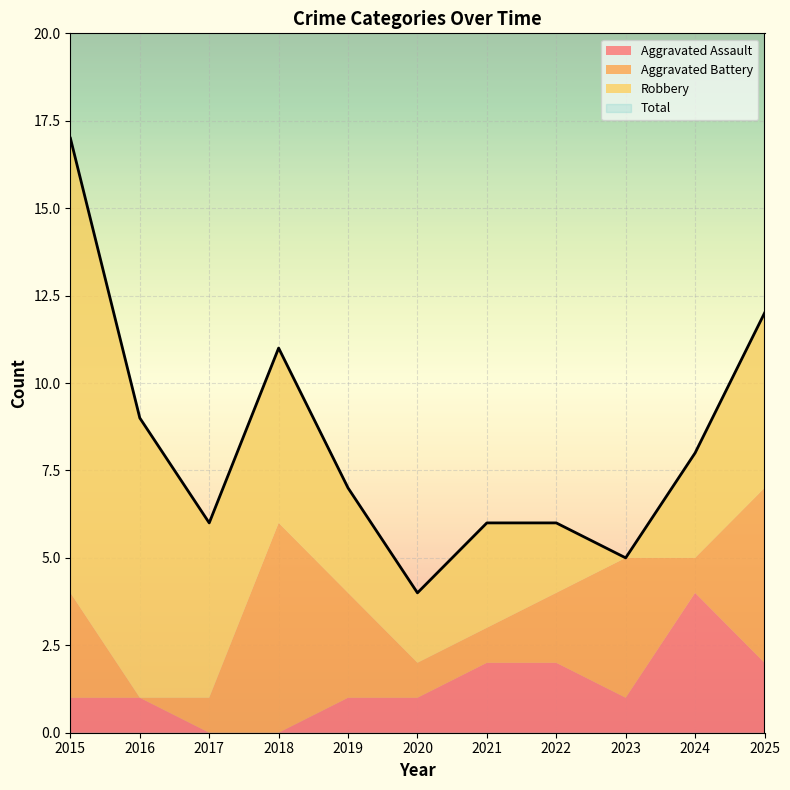

Reading left to right, transcribe all the data shown in this chart.

Aggravated Assault: 2015=1	2016=1	2017=0	2018=0	2019=1	2020=1	2021=2	2022=2	2023=1	2024=4	2025=2
Aggravated Battery: 2015=3	2016=0	2017=1	2018=6	2019=3	2020=1	2021=1	2022=2	2023=4	2024=1	2025=5
Robbery: 2015=13	2016=8	2017=5	2018=5	2019=3	2020=2	2021=3	2022=2	2023=0	2024=3	2025=5
Total: 2015=17	2016=9	2017=6	2018=11	2019=7	2020=4	2021=6	2022=6	2023=5	2024=8	2025=12